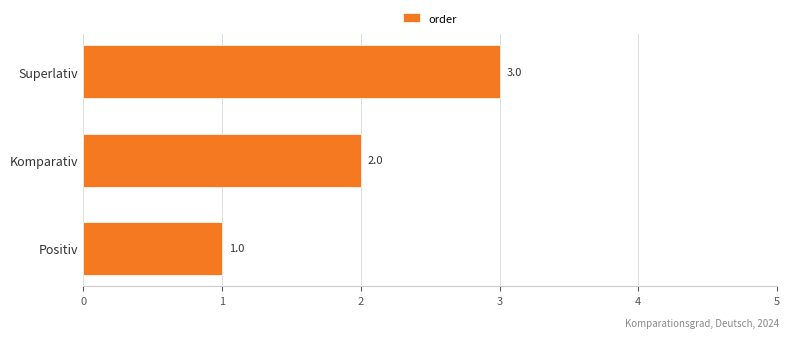

What is the ratio of the value at Positiv to the value at Superlativ?

0.3